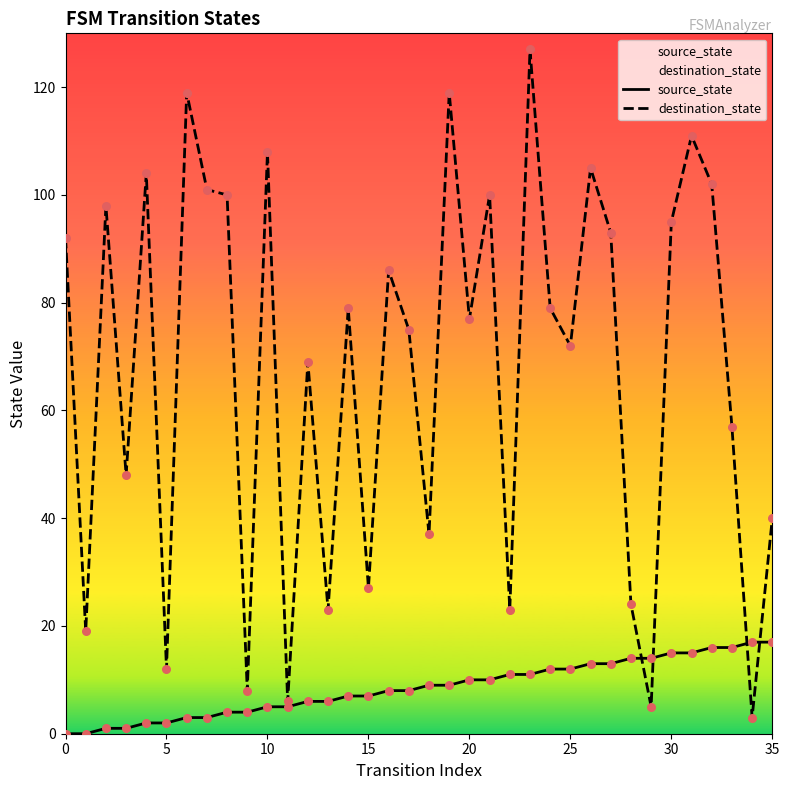

At which category is the sum across all series the highest?

23